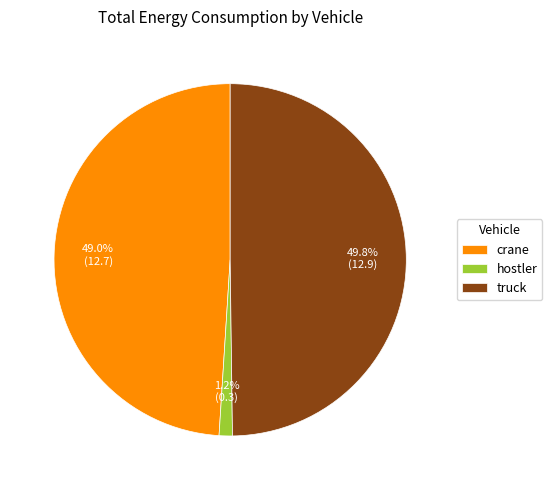

Is it true that crane is 49% of the pie?

True